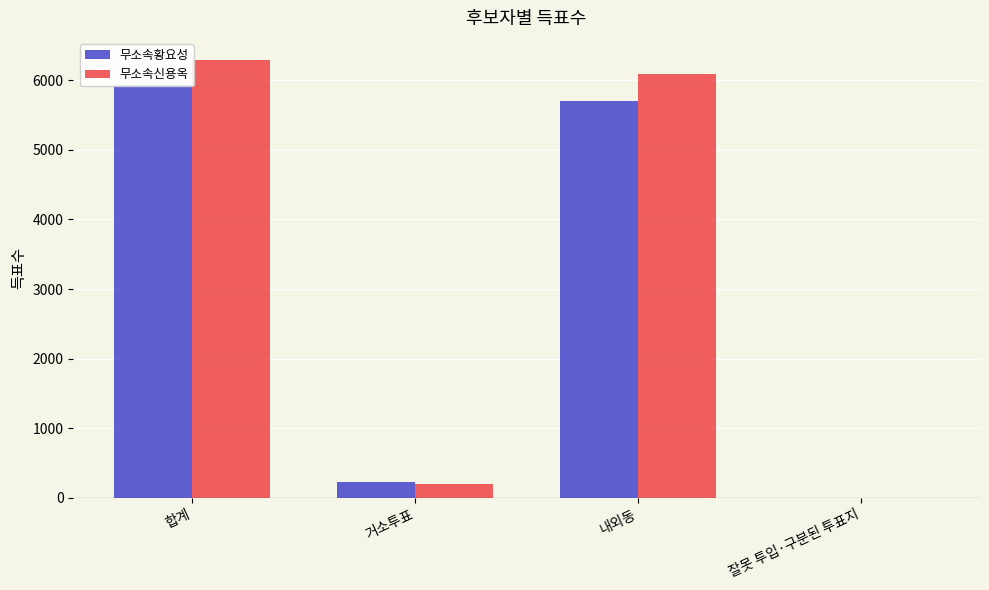

At which label is 무소속신용옥 closest to 3147?

내외동